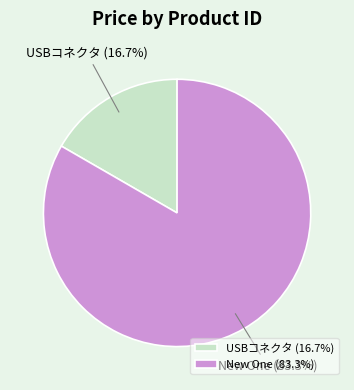

What is the ratio of the value at New One (83.3%) to the value at USBコネクタ (16.7%)?

5.0